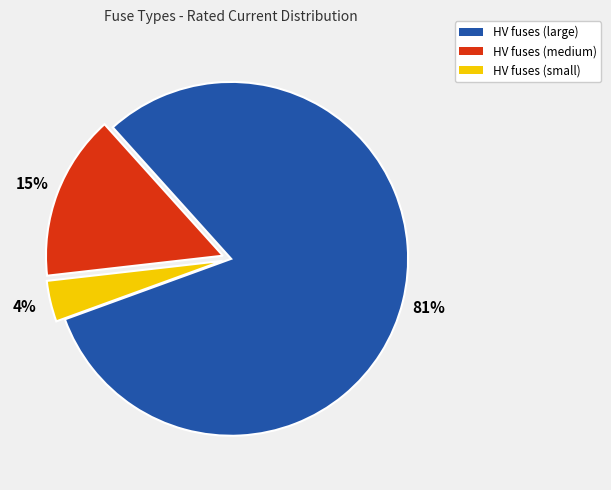

To the nearest percent, what is the average slice percentage?

33%